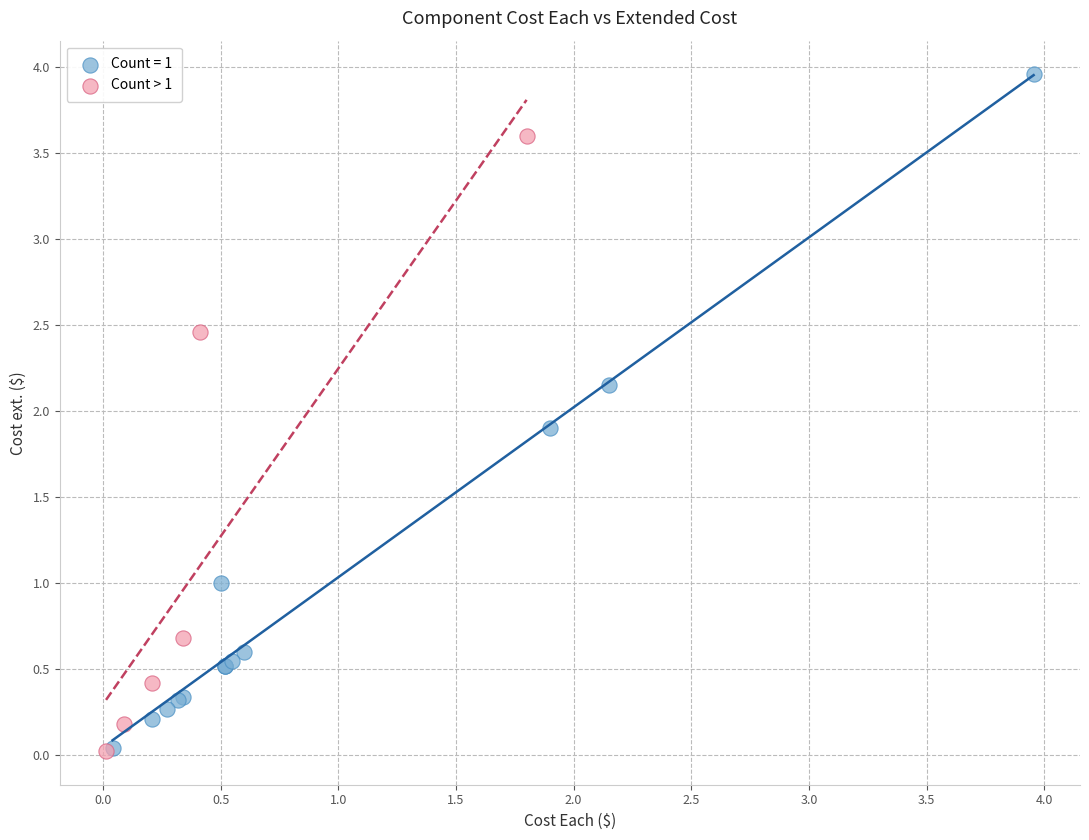

Which series reaches the maximum Y coordinate?

Count = 1